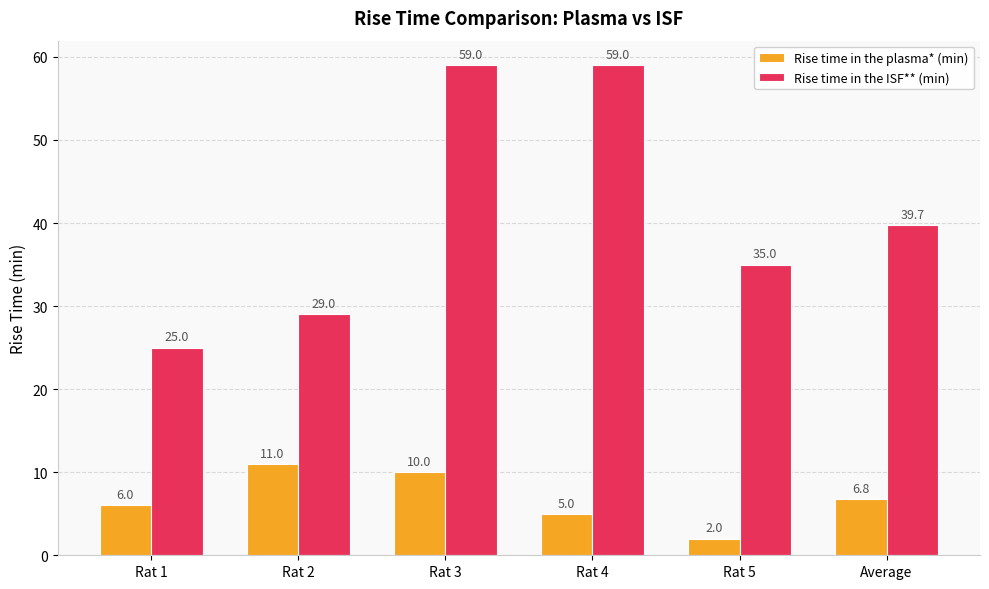

Rank the series by their average value, from lowest to highest.

Rise time in the plasma* (min), Rise time in the ISF** (min)